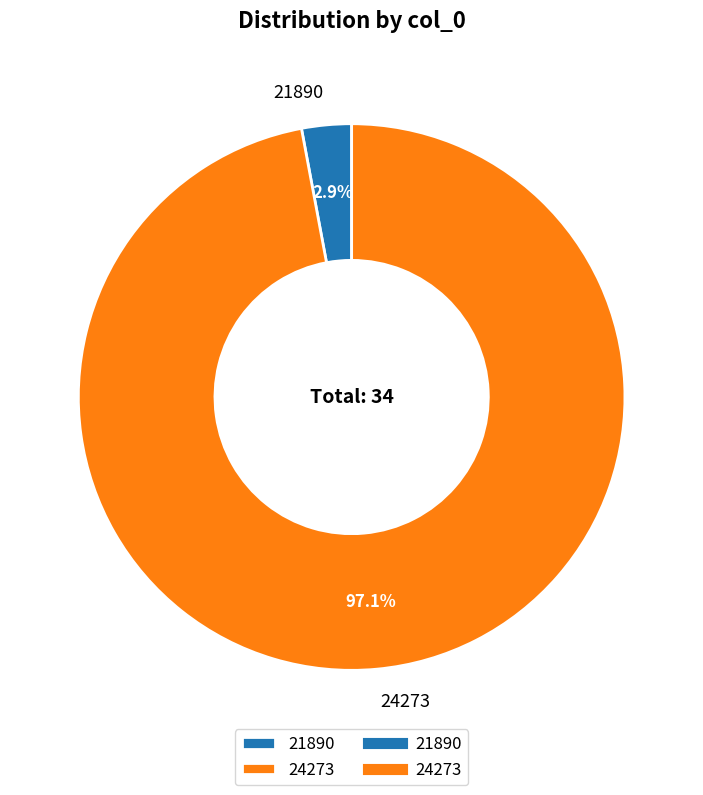

To the nearest percent, what is the average slice percentage?

50%